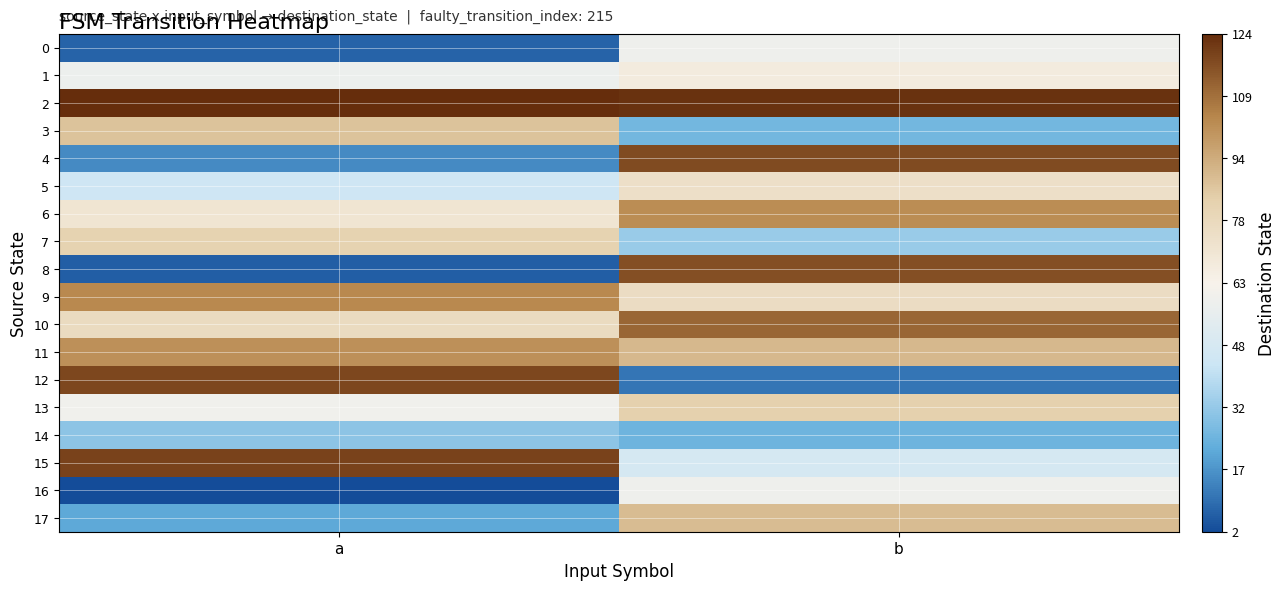

Rank the series at b from lowest to highest value.

12, 14, 3, 7, 15, 0, 16, 1, 5, 9, 13, 17, 11, 6, 10, 8, 4, 2